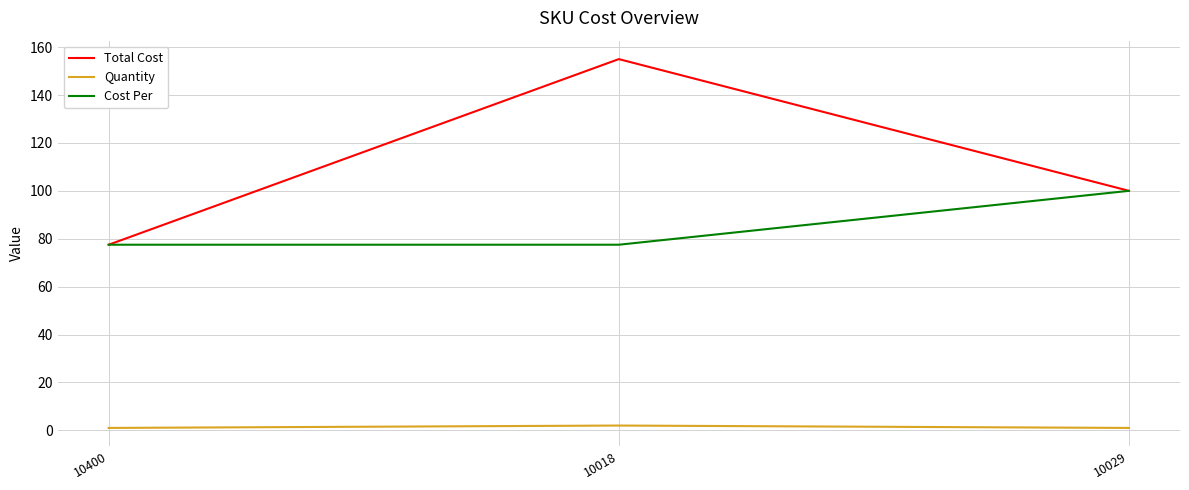

Is the value of Quantity at 10400 greater than the value of Total Cost at 10029?

No